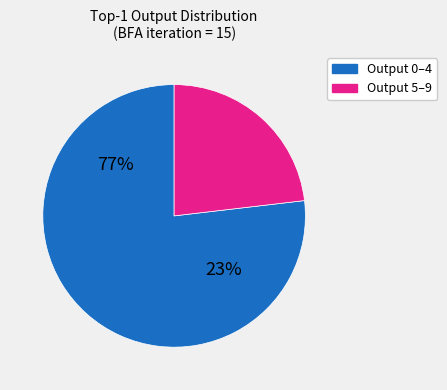

Do 4 and 5 together represent more than half of the pie?

No